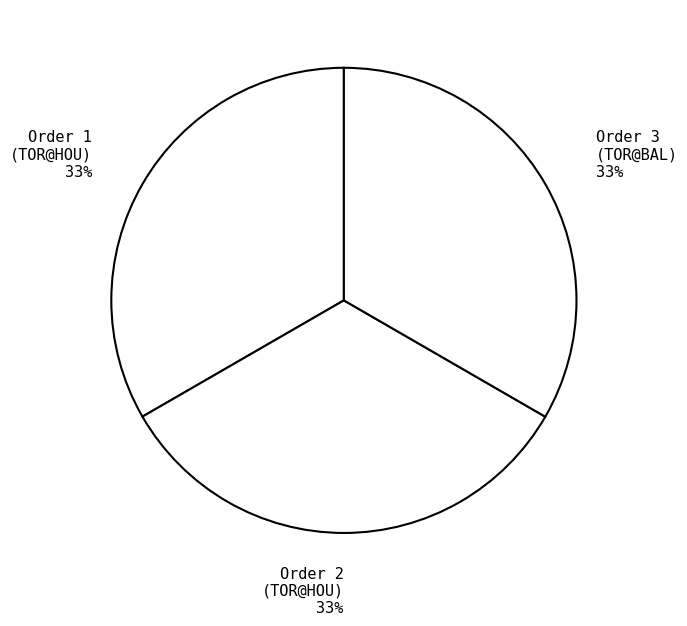

Combined, do Order 2 and Order 3 account for over 50%?

Yes